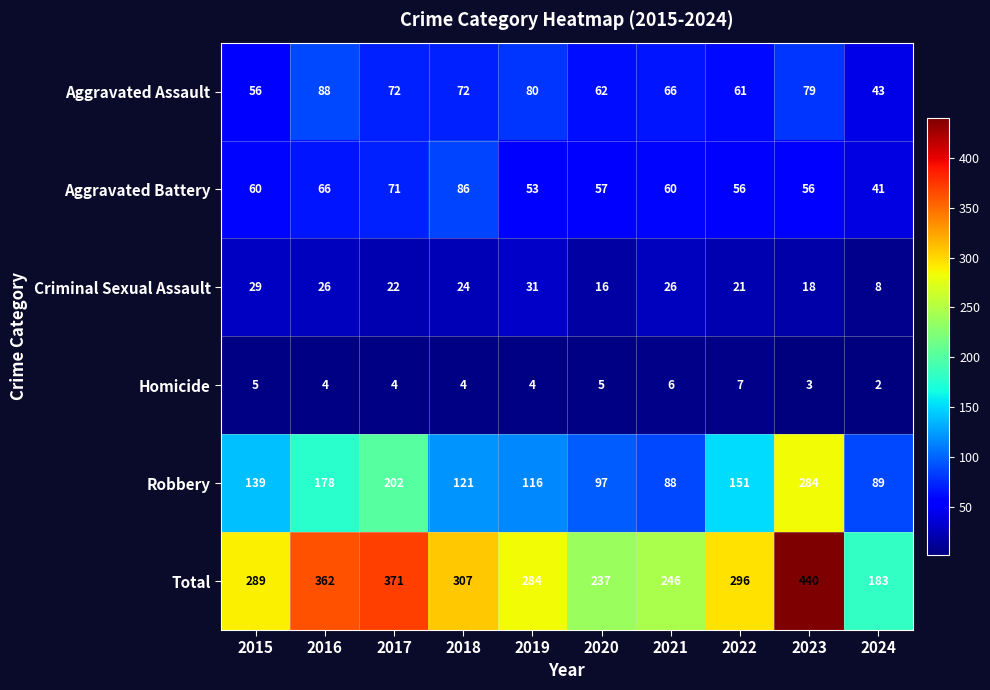

Which category has the highest value across all series?

2023